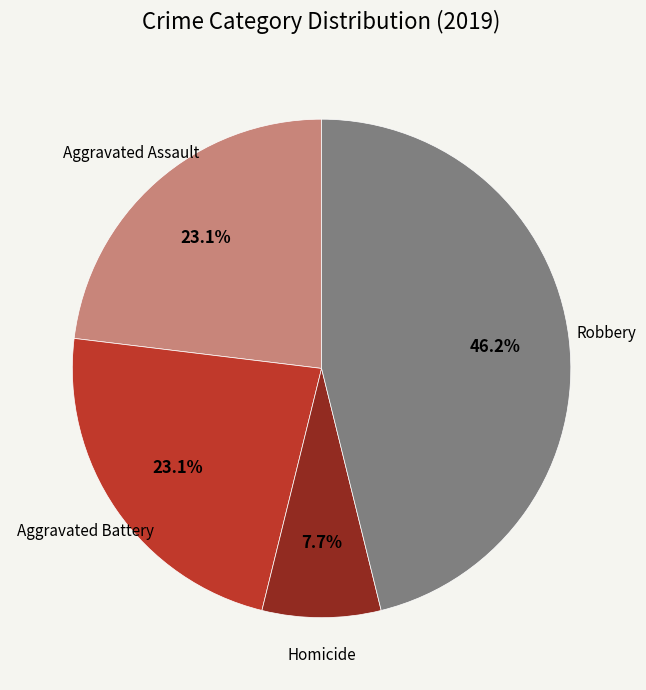

Which category has the biggest portion of the pie?

Robbery